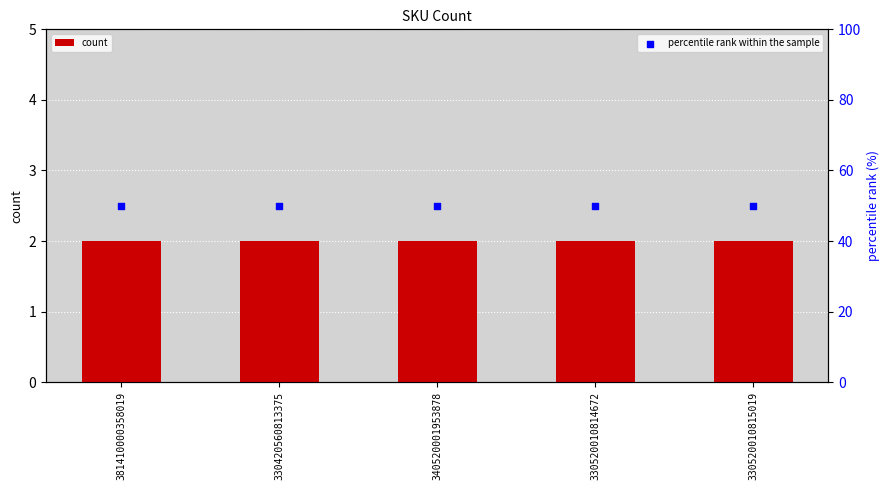

Which series has the largest Y range (max minus min)?

count